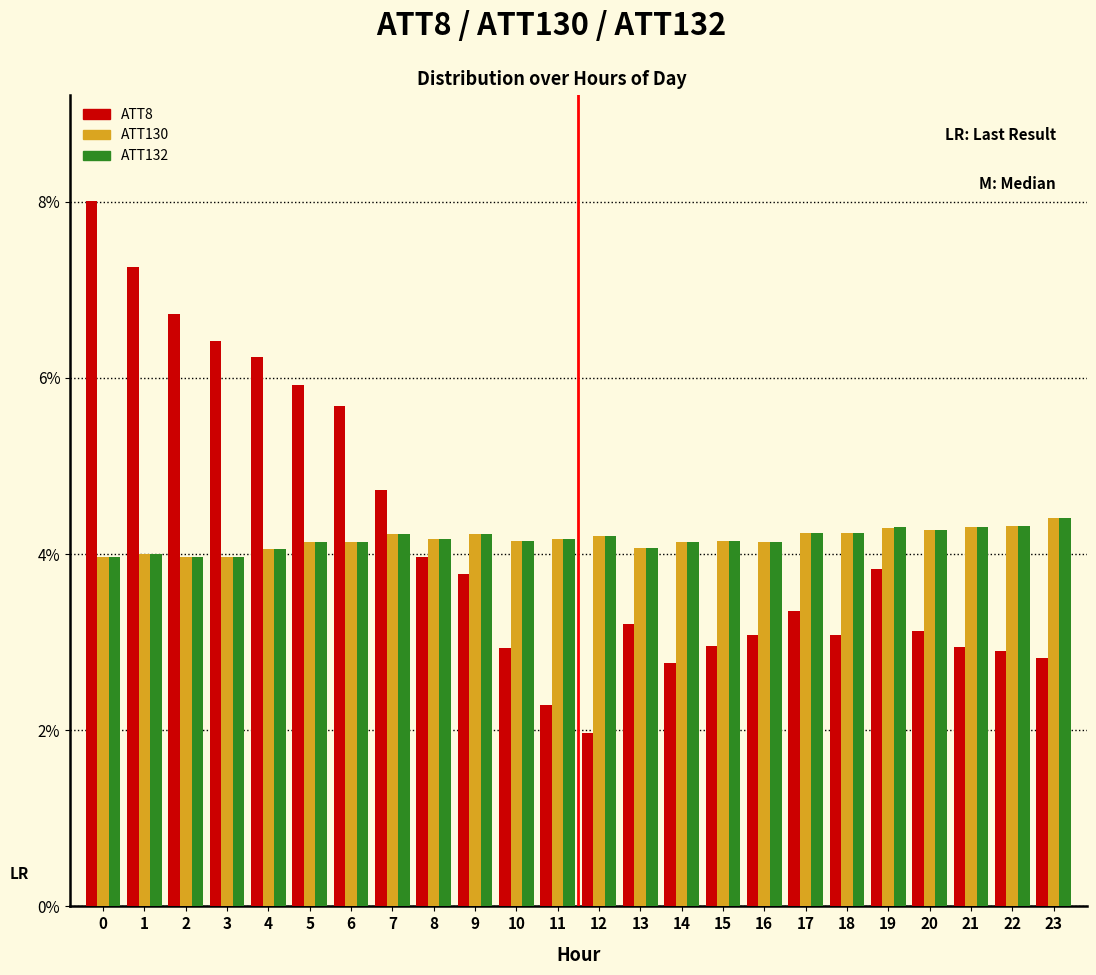

Between 4 and 13, which series saw the biggest shift?

ATT8